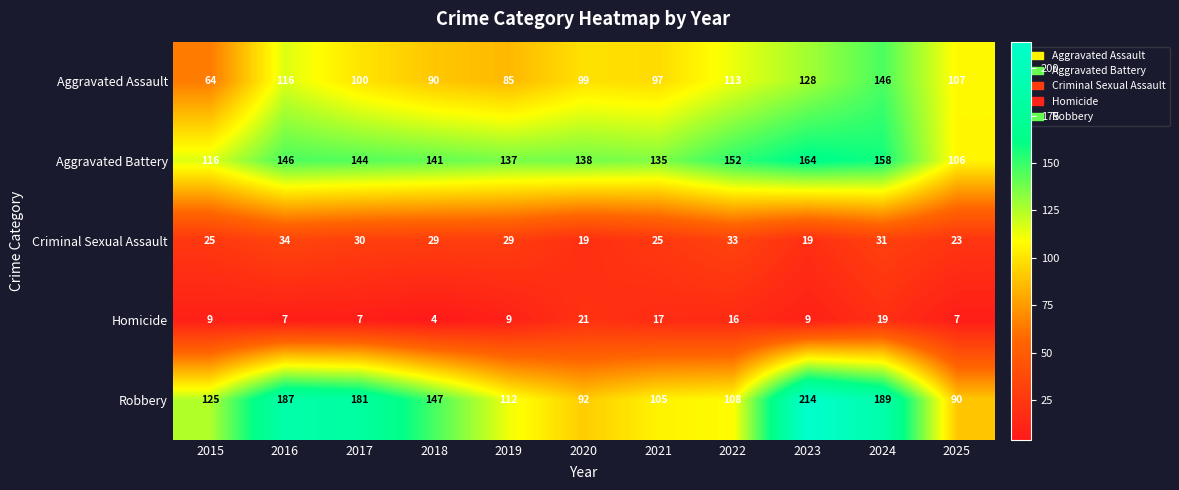

What is the difference between the second highest and minimum values in the Criminal Sexual Assault series?

14